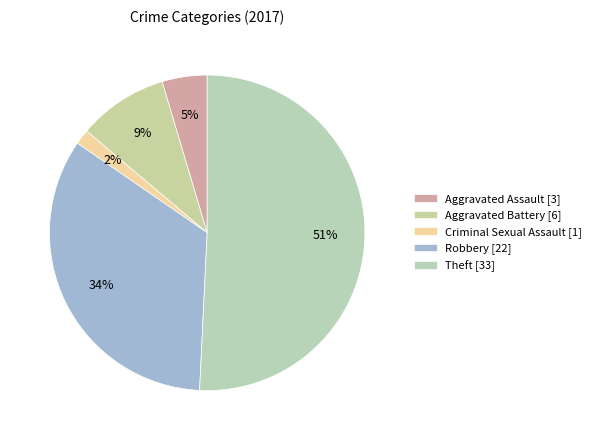

Which slice is the largest?

Theft